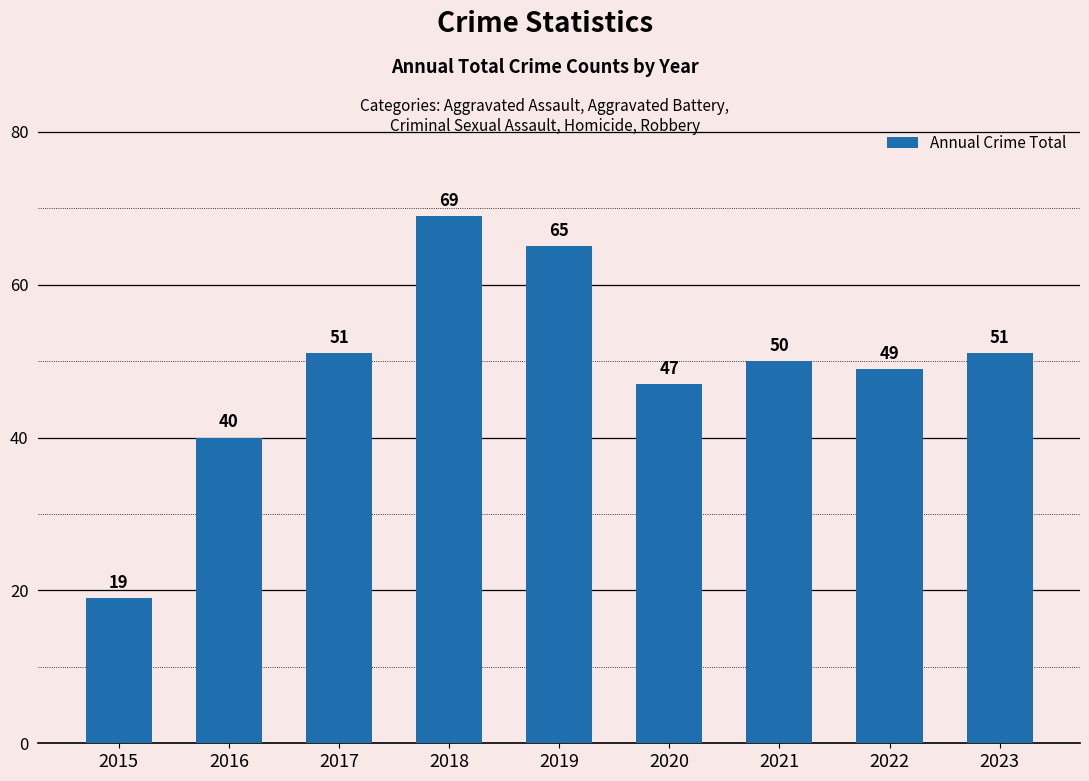

What is the smallest value displayed?

19